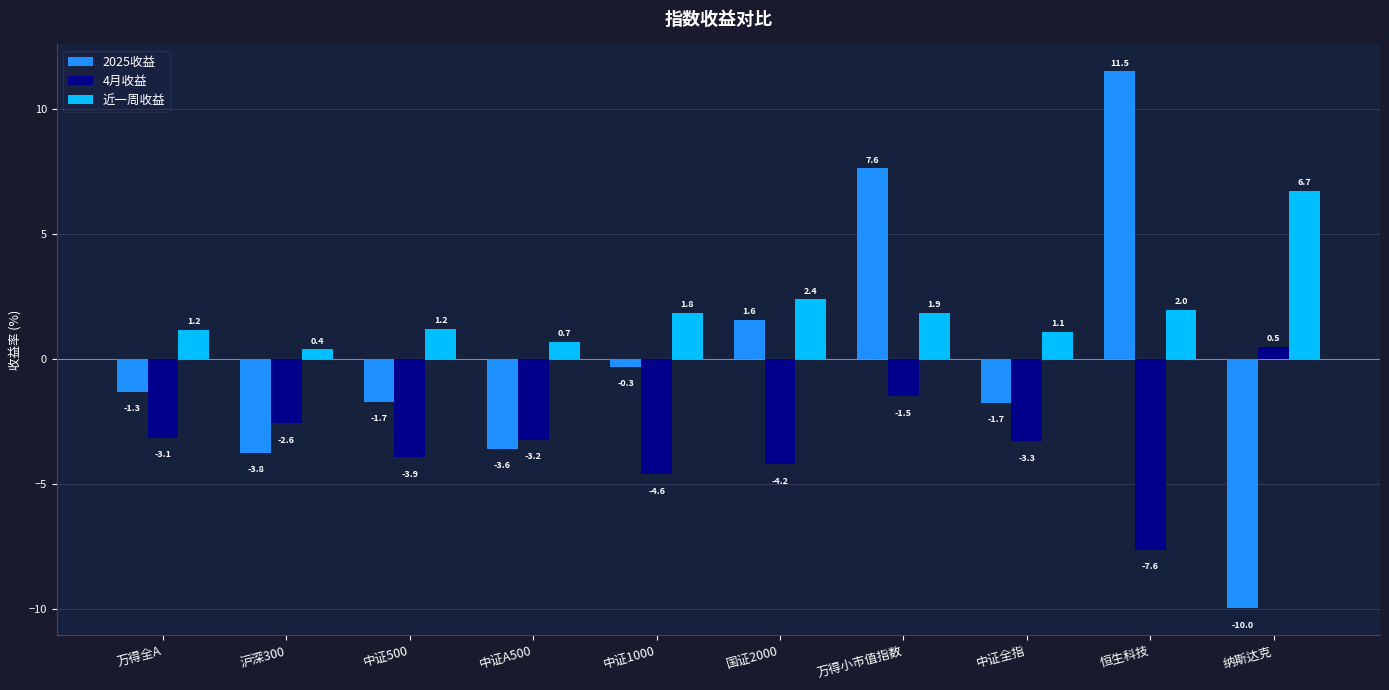

List the series in order of their overall mean, highest first.

近一周收益, 2025收益, 4月收益